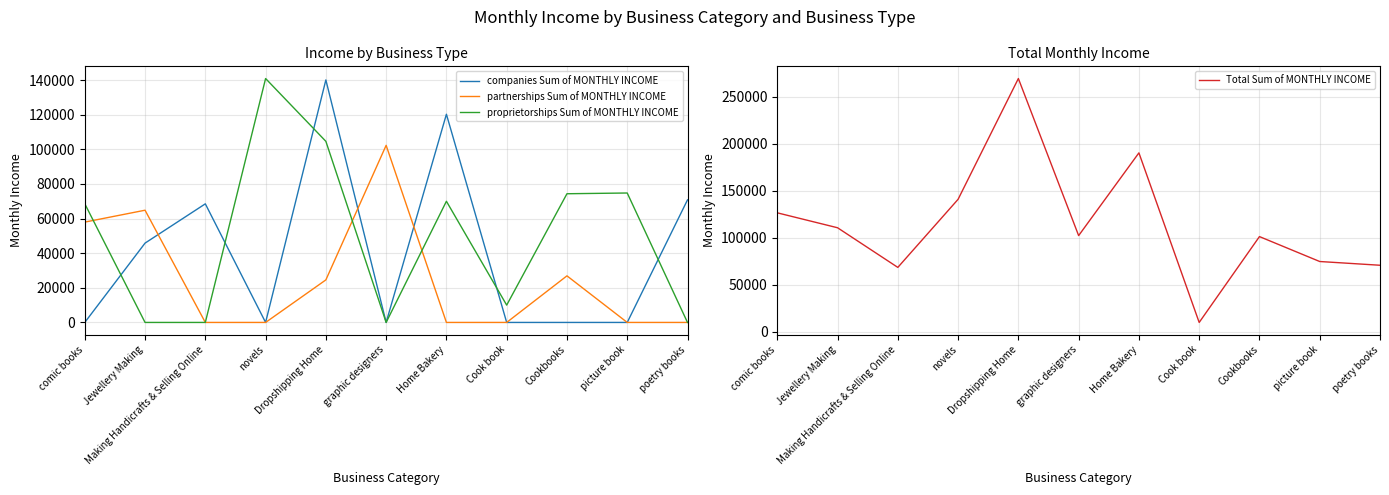

Reading right to left, extract all data points from this chart.

companies Sum of MONTHLY INCOME: 70770	0	0	0	120227	0	140046	0	68490	45809	0
partnerships Sum of MONTHLY INCOME: 0	0	26907	0	0	102273	24567	0	0	64807	57943
proprietorships Sum of MONTHLY INCOME: 0	74746	74321	10000	69974	0	104578	140853	0	0	68537
Total Sum of MONTHLY INCOME: 70770	74746	101228	10000	190201	102273	269191	140853	68490	110616	126480